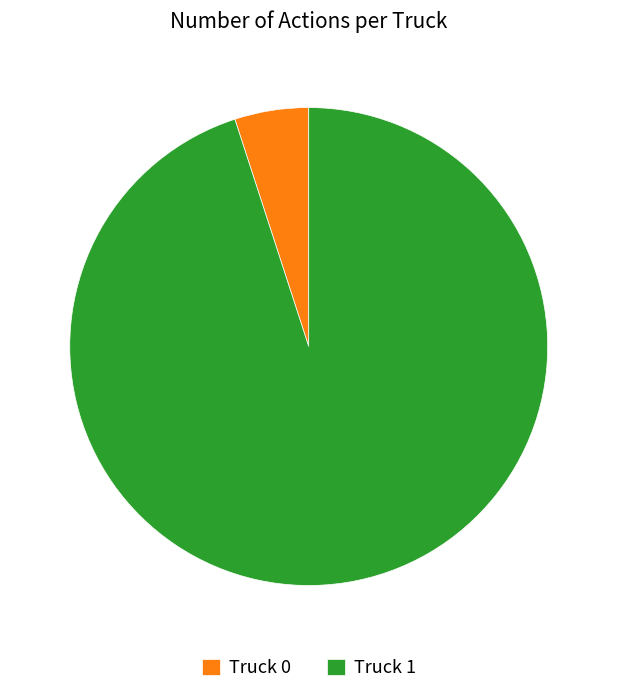

What is the ratio of the value at Truck 1 to the value at Truck 0?

19.0